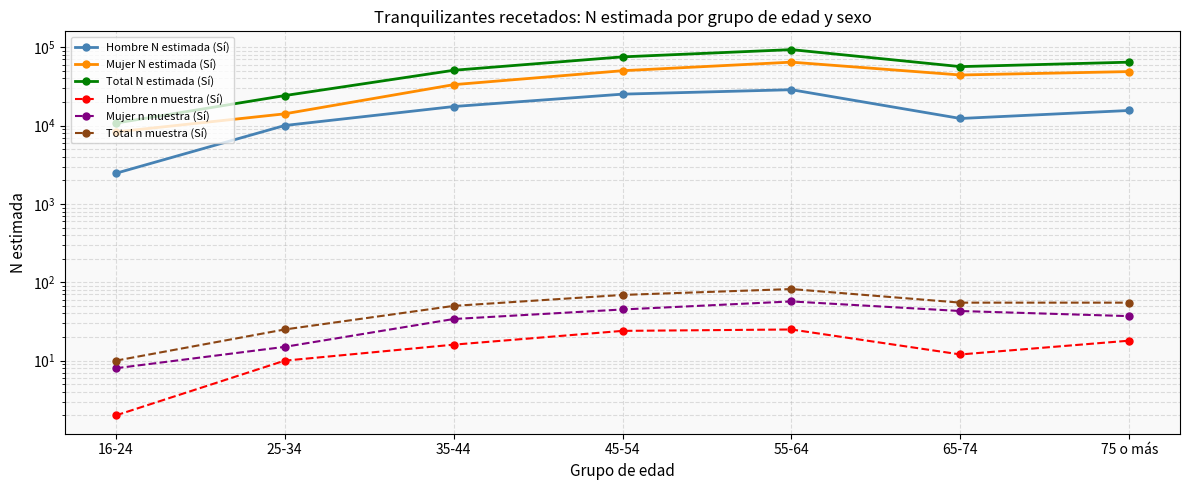

What value does the Mujer n muestra (Sí) series have at 16-24?

8